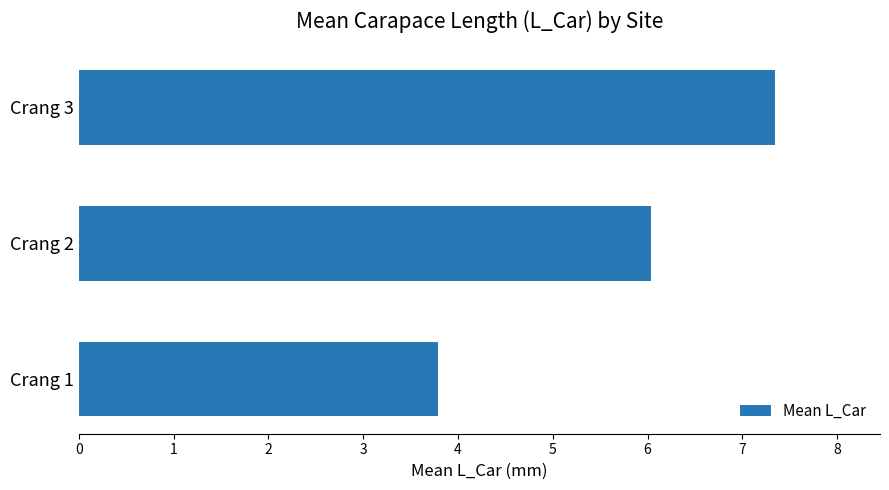

Where is the data nearest to the value 5?

Crang 2